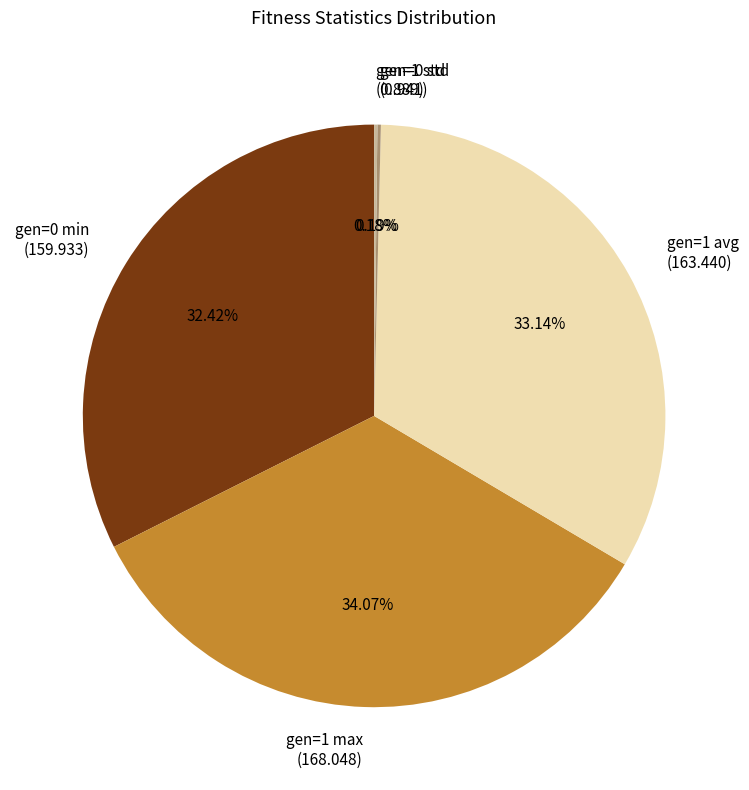

Is it true that gen=1 max is 34% of the pie?

True